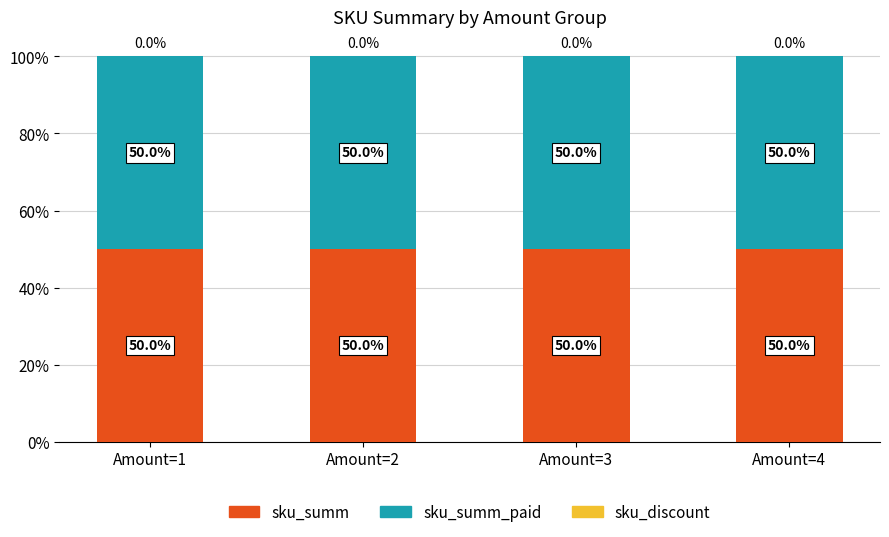

Which category has the highest value across all series?

Amount=1